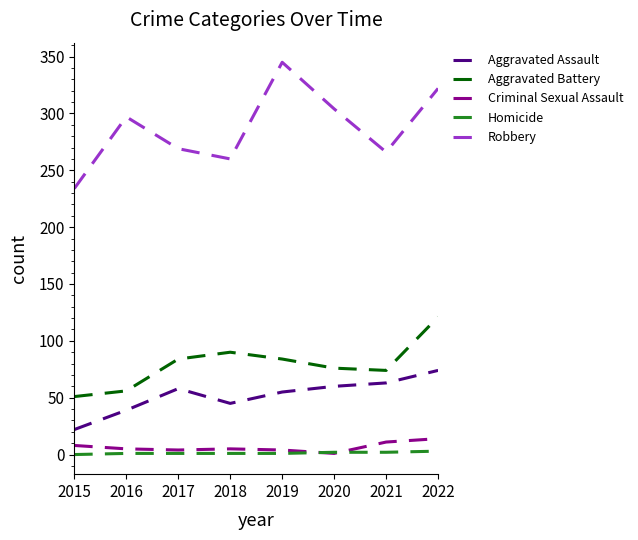

The Aggravated Battery series shows 149 at 2019. True or false?

False